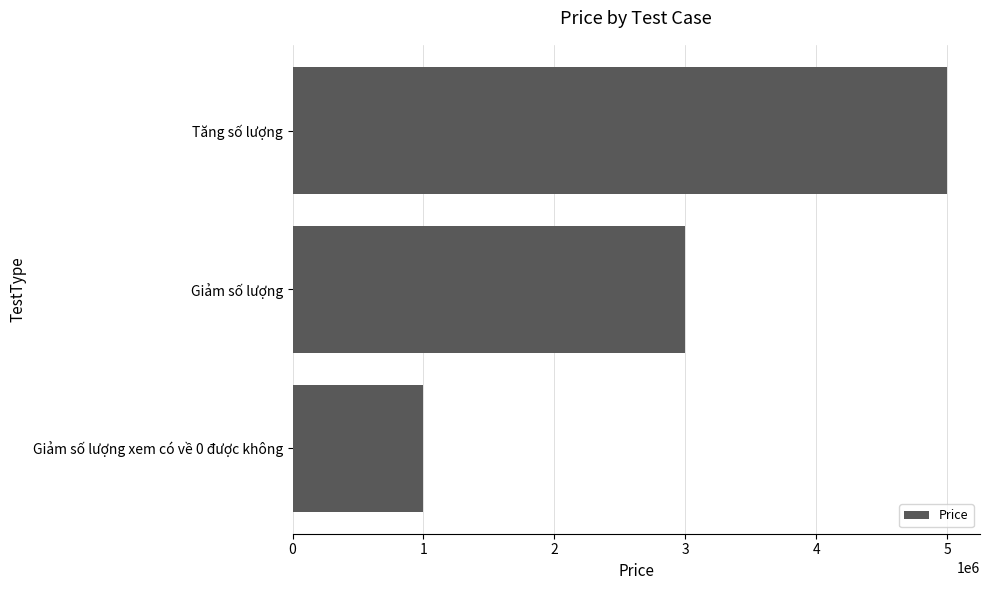

True or false: the data shows 1434519 at Giảm số lượng xem có về 0 được không.

False